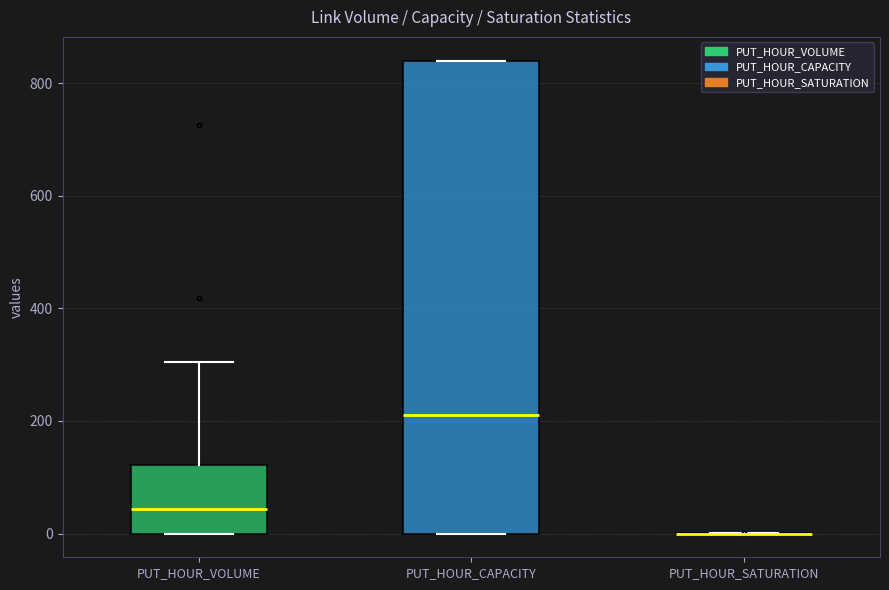

Which box is the tallest, from its lower edge to its upper edge?

PUT_HOUR_CAPACITY